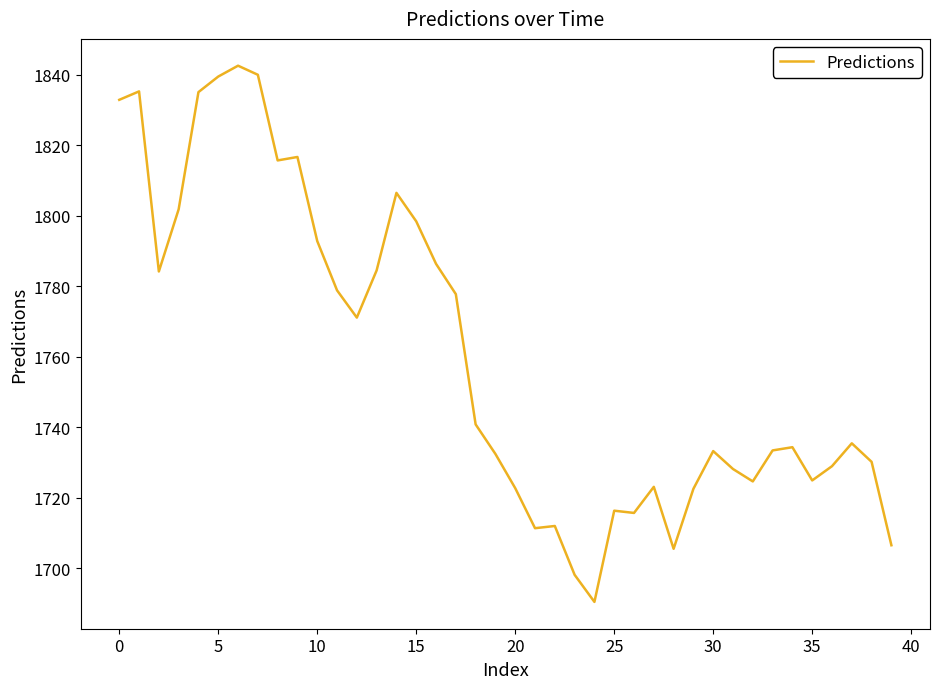

What is the smallest value displayed?

1690.5